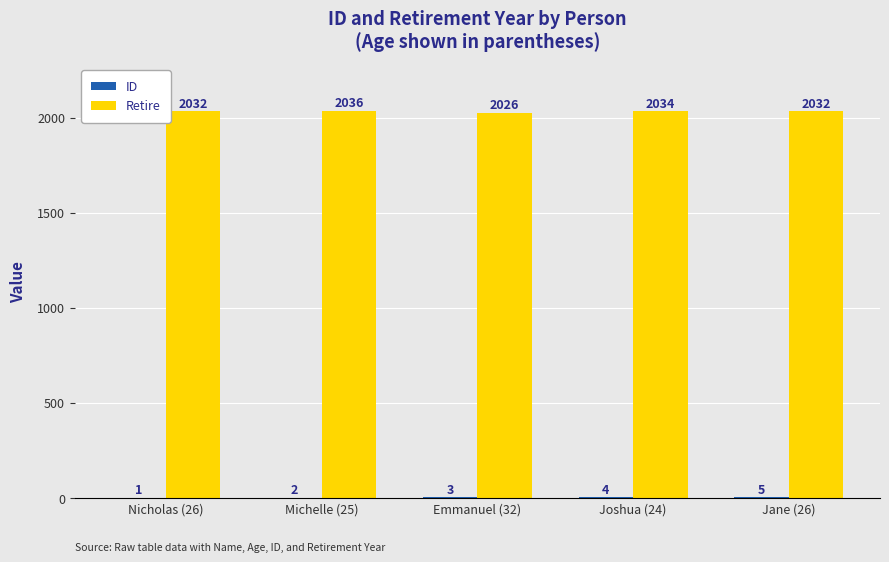

Which category has the highest value across all series?

Michelle (25)